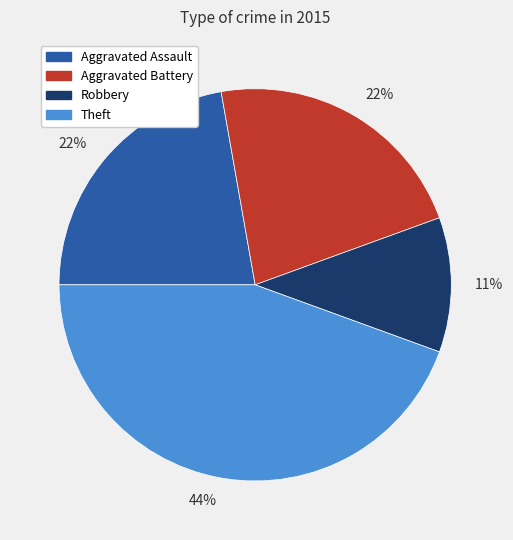

Is there a majority slice in this chart?

No